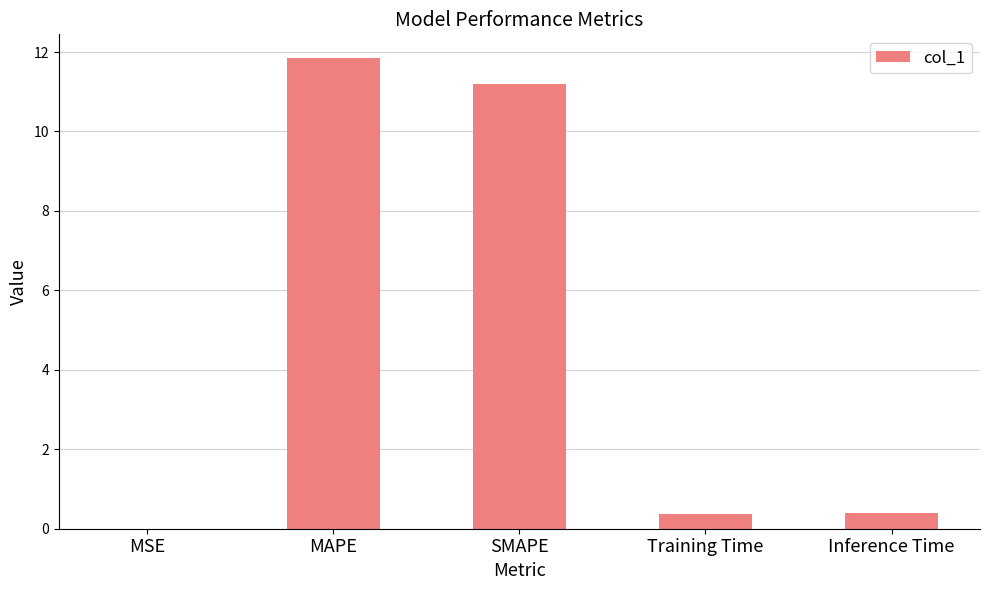

Is it true that the value at Inference Time is 0.4?

True